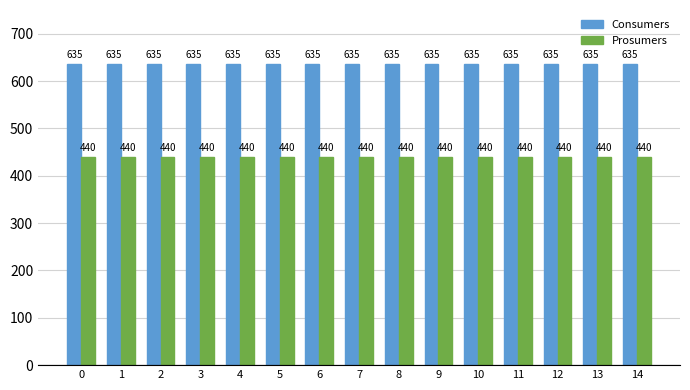

What is the sum of the Consumers values at 10 and 13?

1270